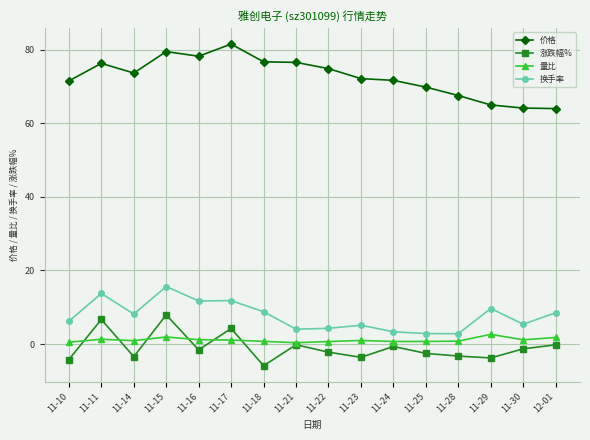

Which series has the largest range (max minus min)?

价格